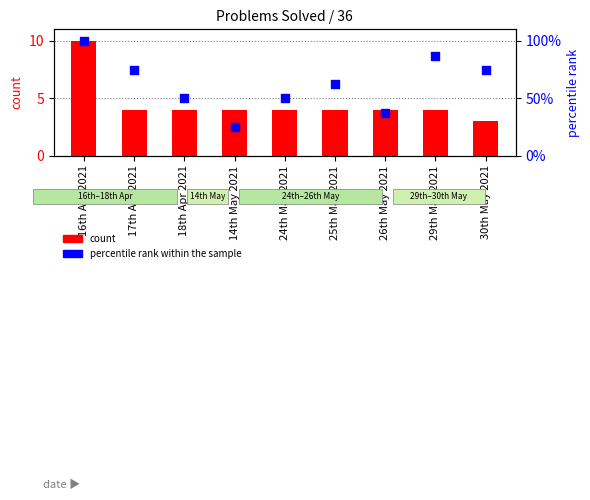

What is the total value across all series at 30th May 2021?

78